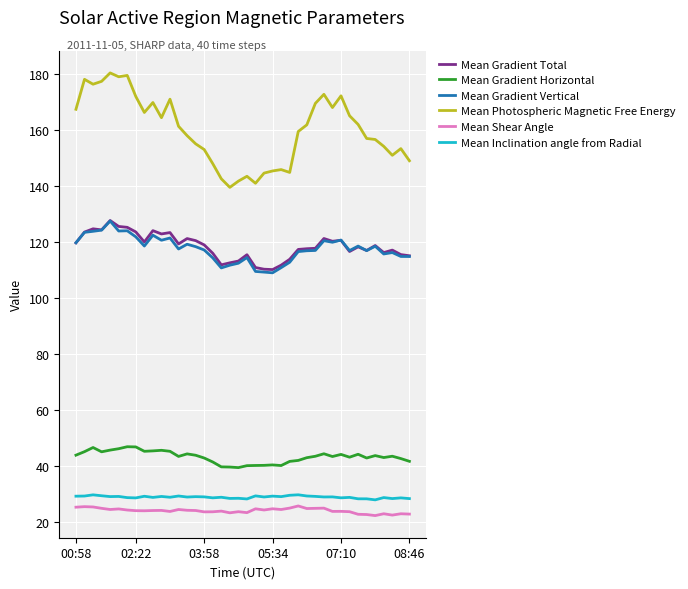

What is the minimum value shown in the chart?

22.4